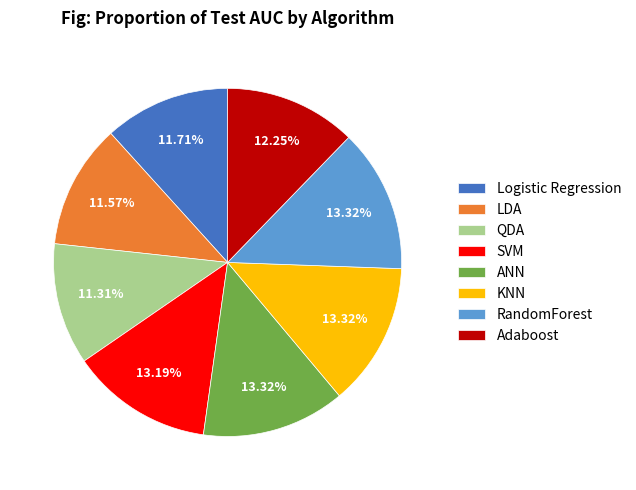

Count the number of slices in the pie.

8